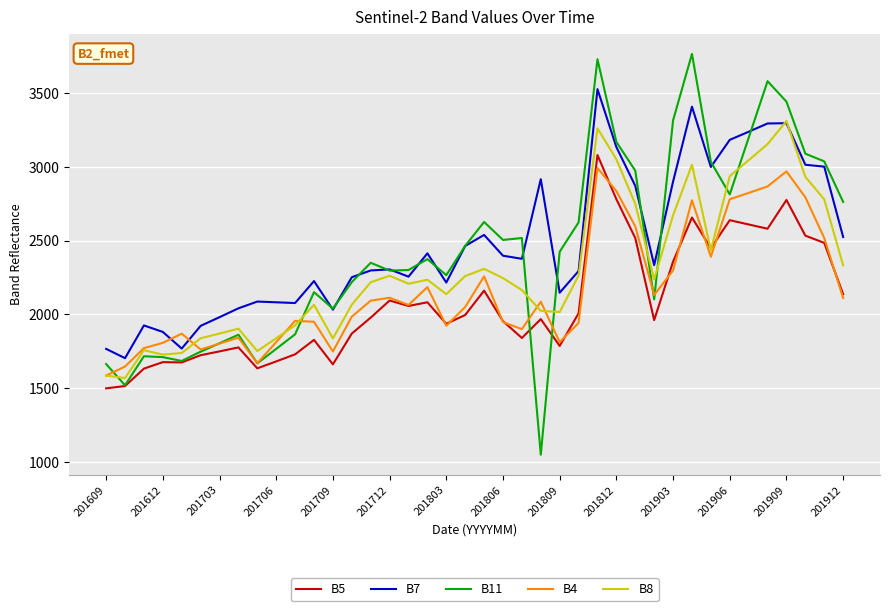

What is the greatest value displayed?

3767